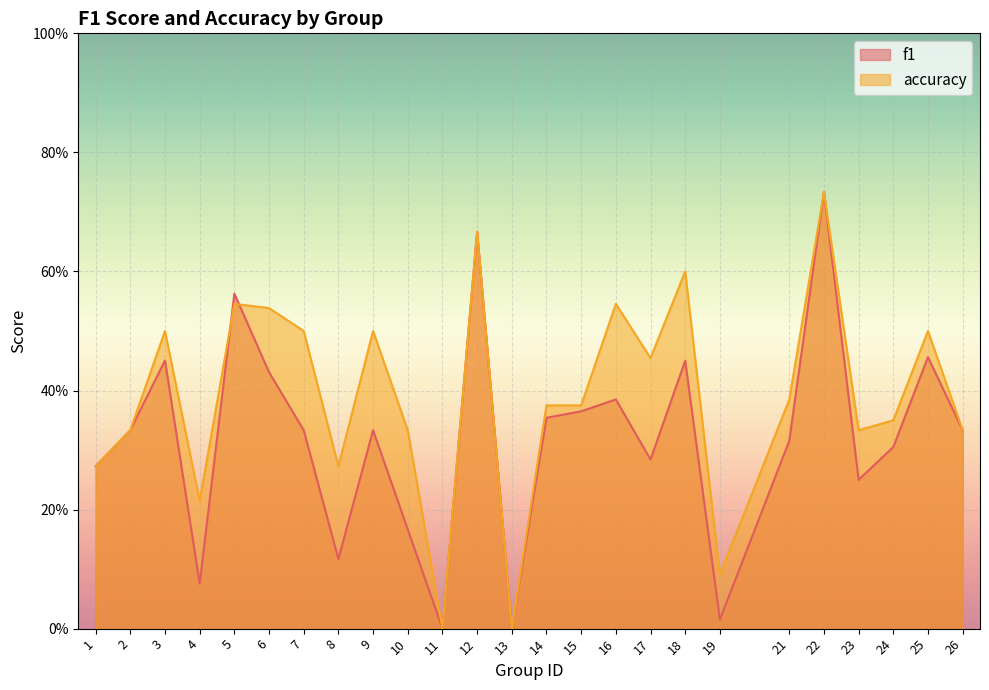

What are all the series names shown in the legend?

f1, accuracy